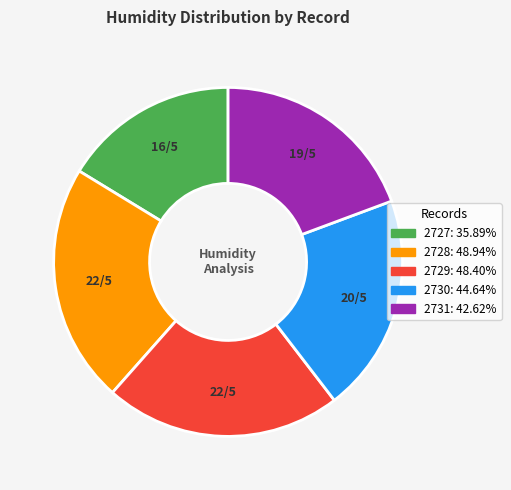

Between 2727 and 2730, which is larger?

2730